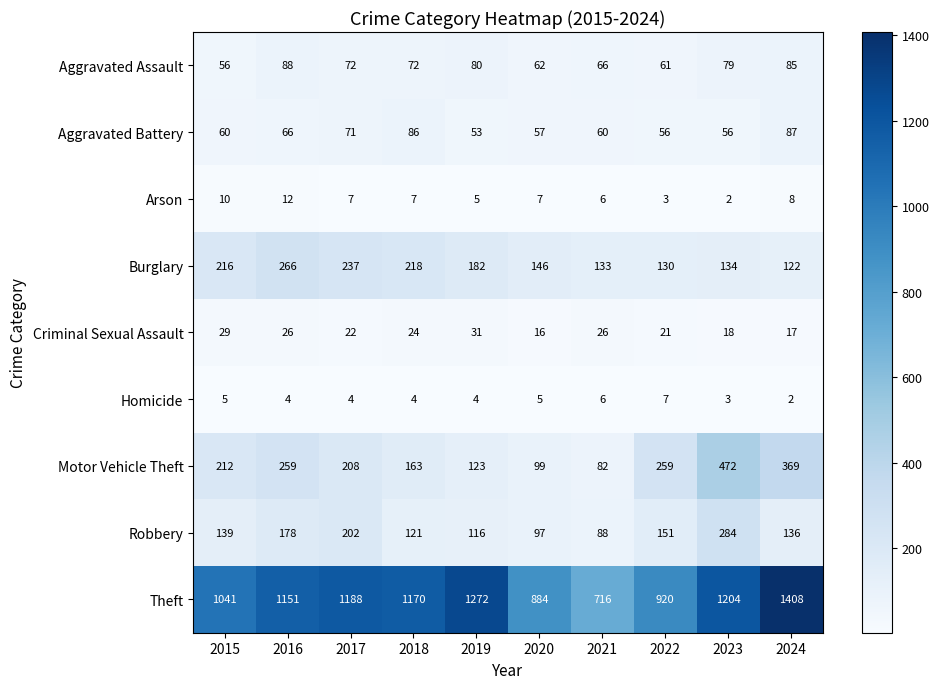

Which series changed the most between 2019 and 2020?

Theft